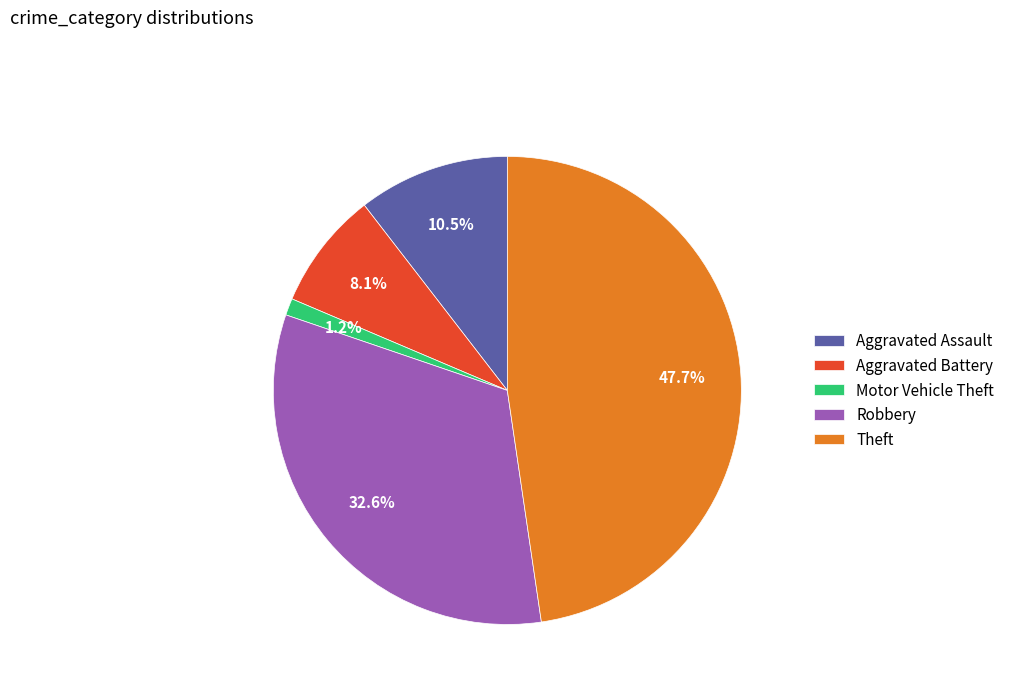

To the nearest percent, what portion does Motor Vehicle Theft represent?

1%